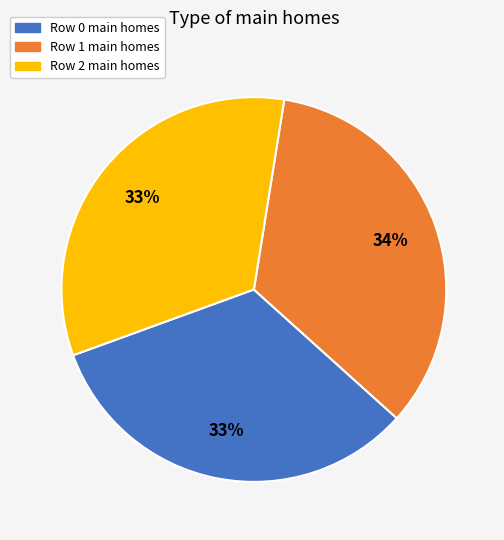

Is there a majority slice in this chart?

No